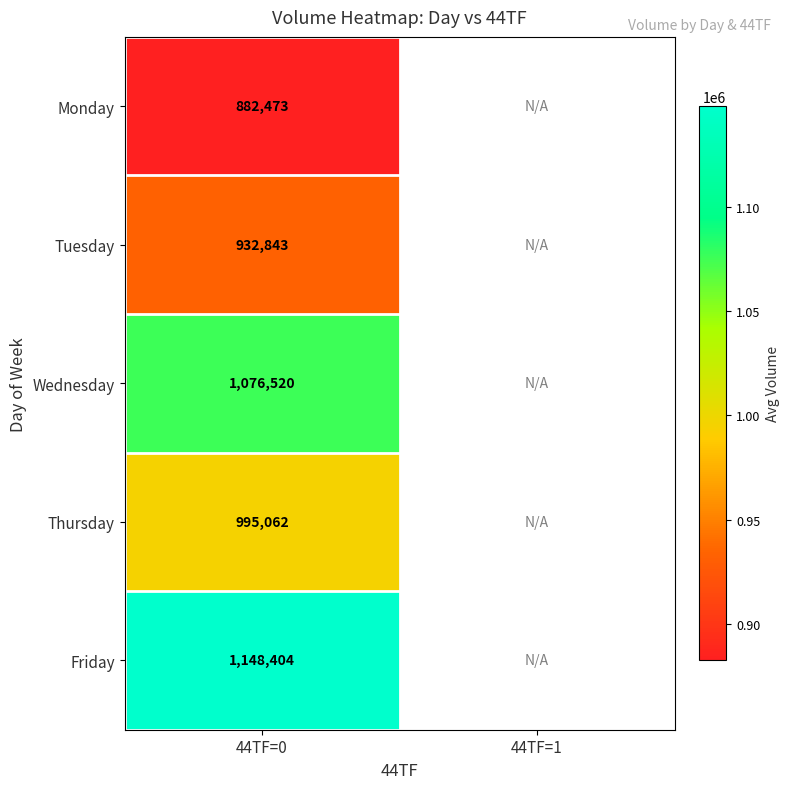

The Thursday series shows 304262 at 44TF=0. True or false?

False